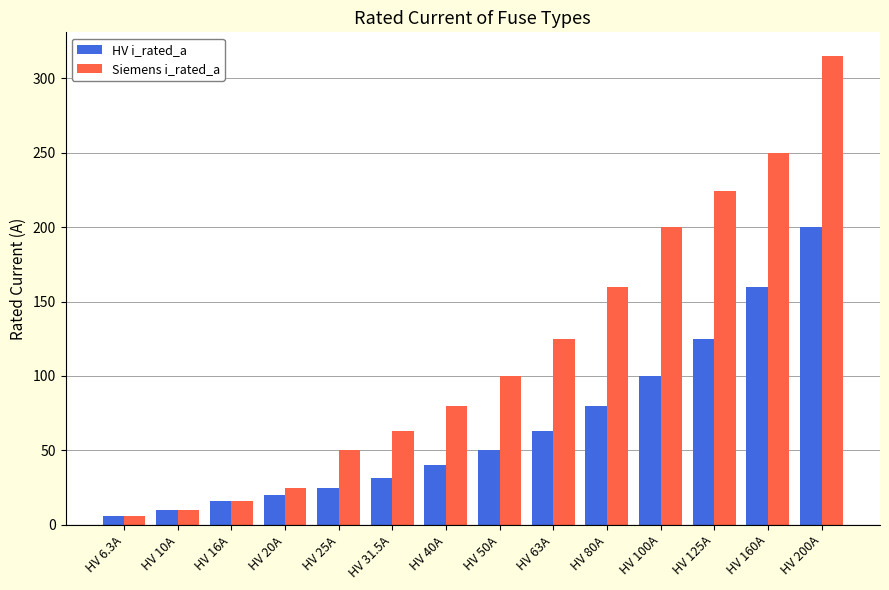

Which series changed the most between HV 16A and HV 200A?

Siemens i_rated_a